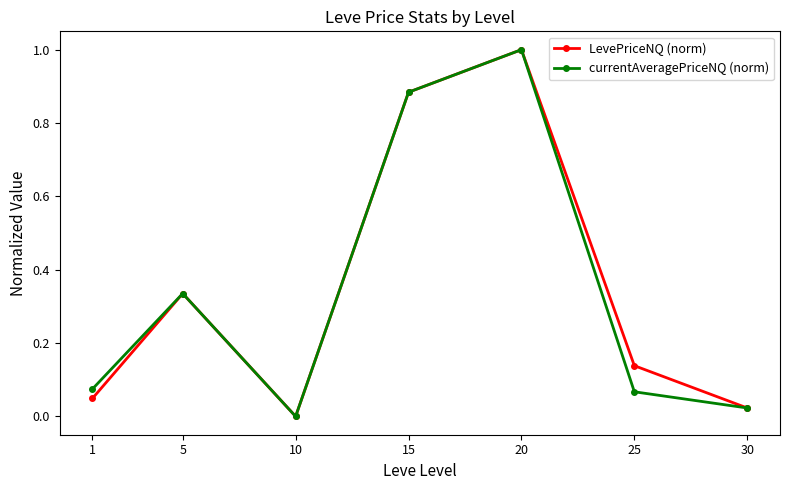

At 25, list the series in order from smallest to largest.

currentAveragePriceNQ (norm), LevePriceNQ (norm)